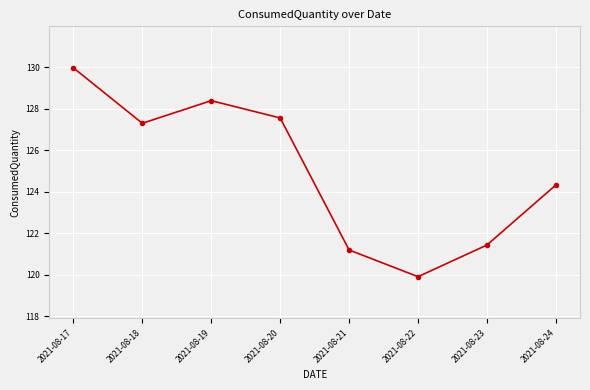

What is the sum of all values?

1000.1